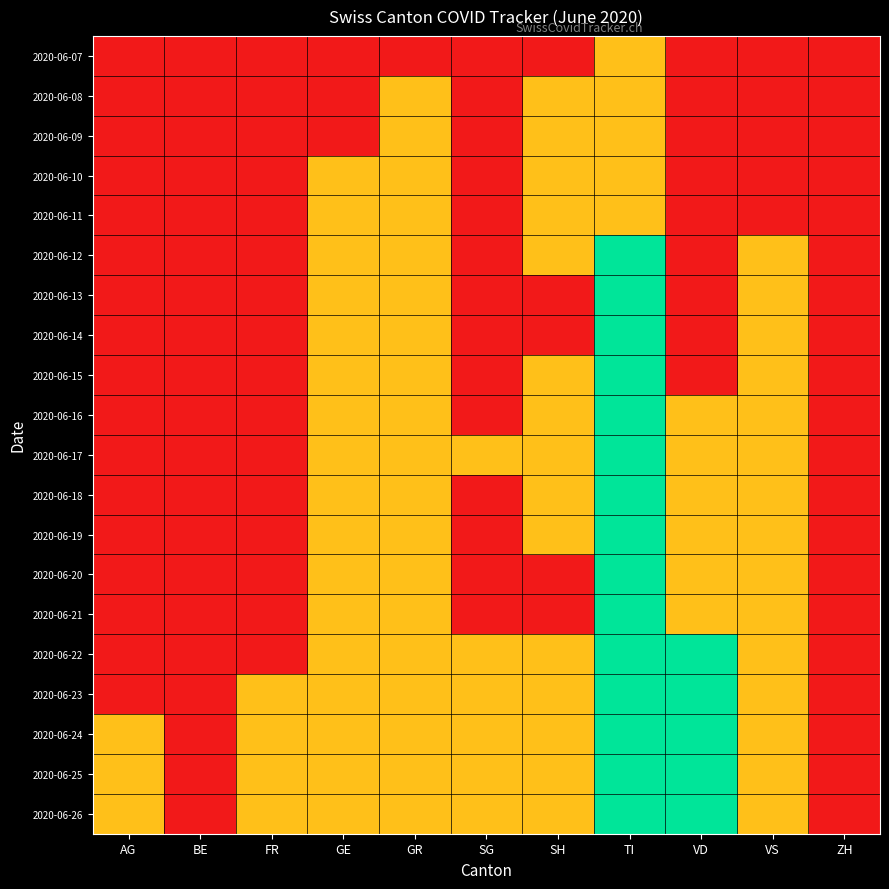

What is the maximum value shown in the chart?

2